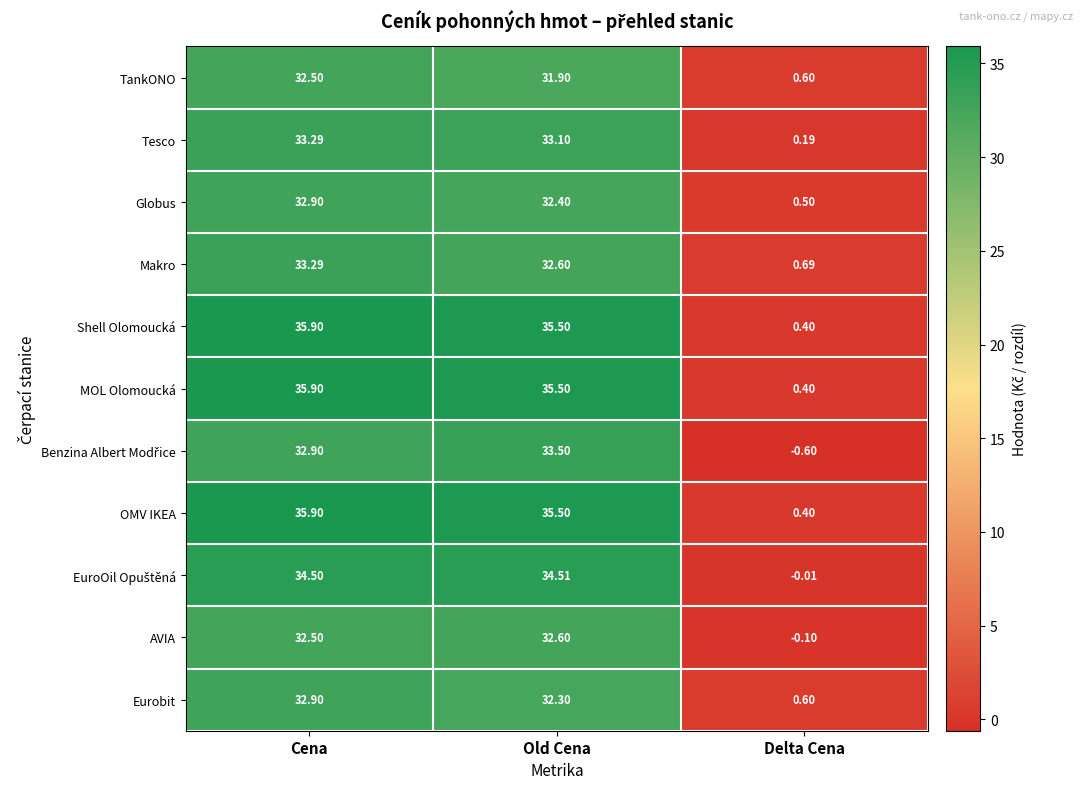

Which series changed the most between Cena and Old Cena?

Makro